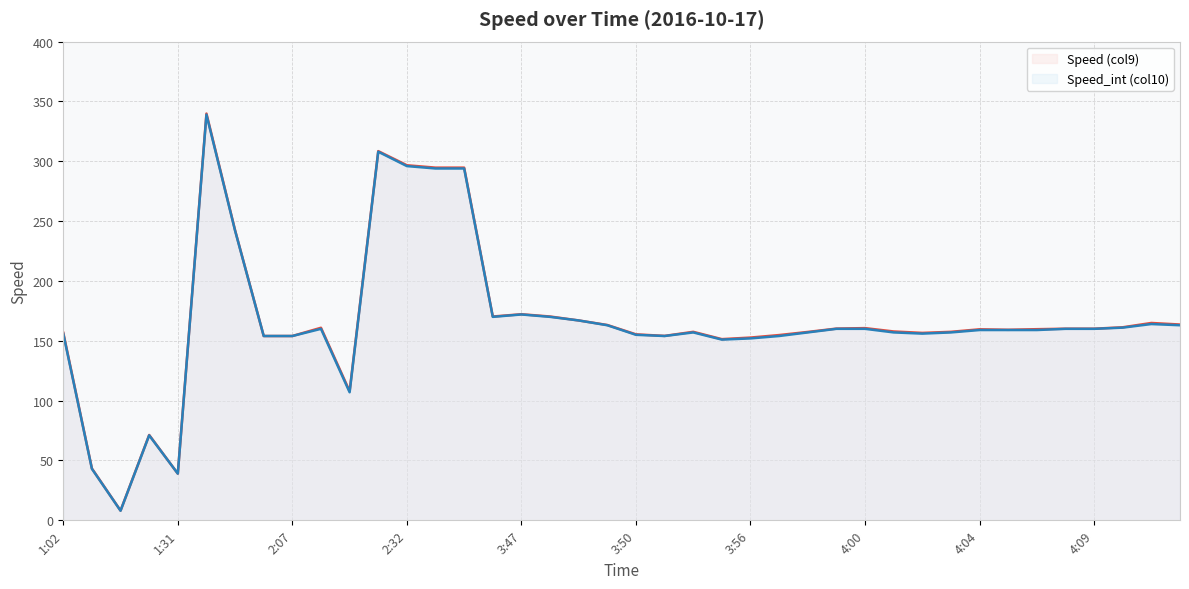

What is the smallest value displayed?

8.0